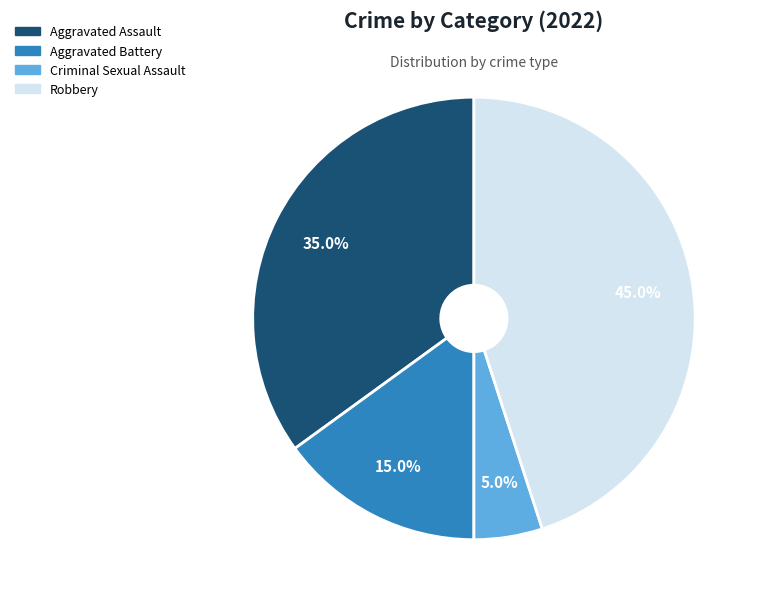

Is there any slice that represents more than half of the pie?

No